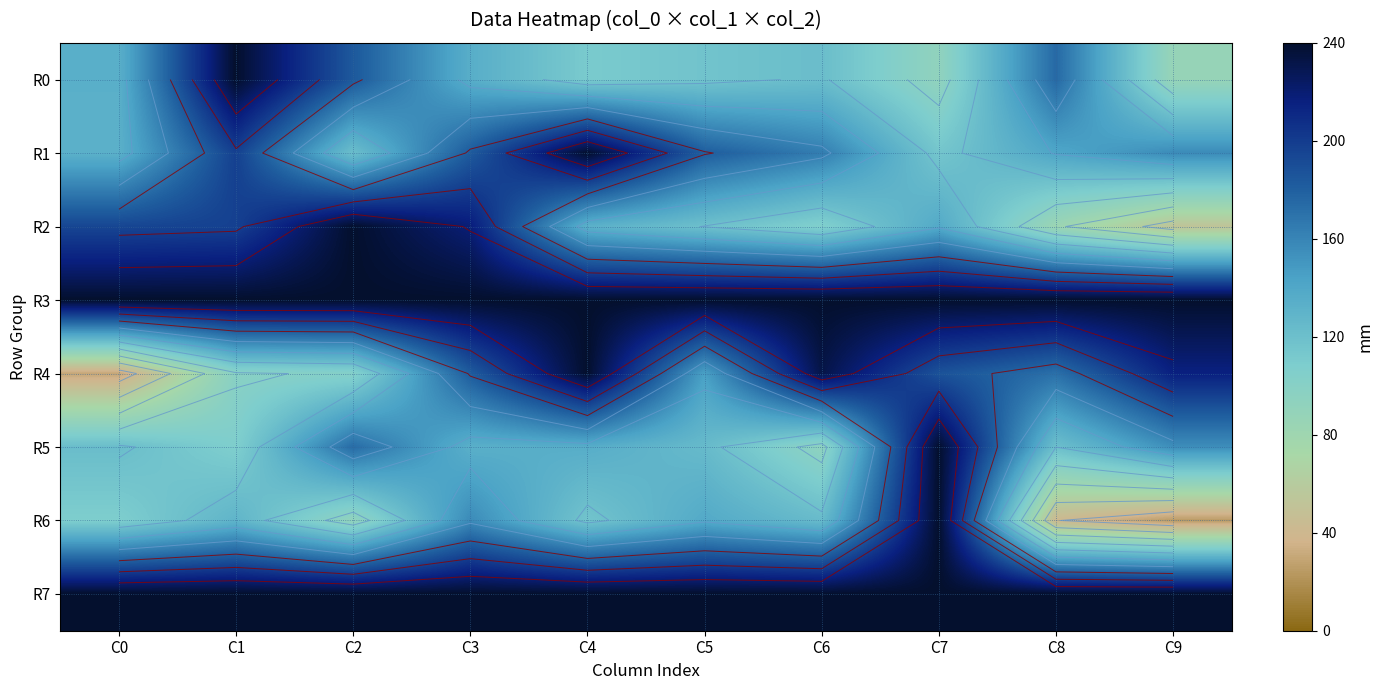

True or false: R0 has a value of 91.9 at C7.

True